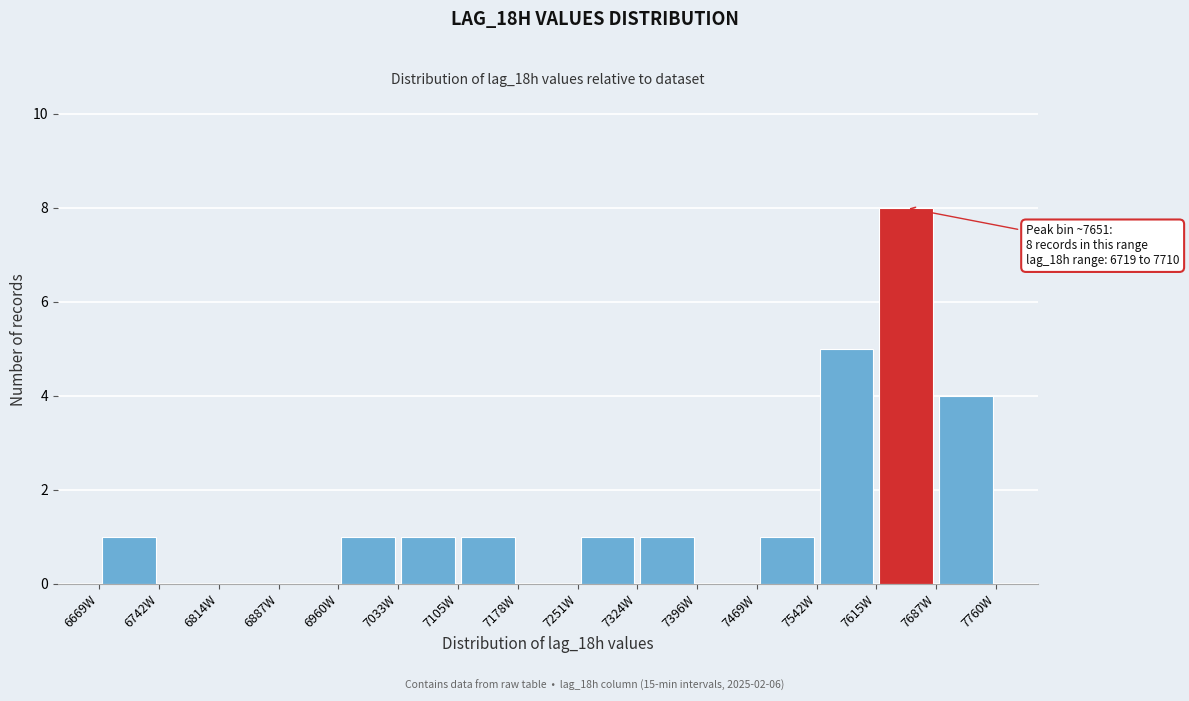

Over which range of the x-axis is the bar tallest?

7610 to 7690